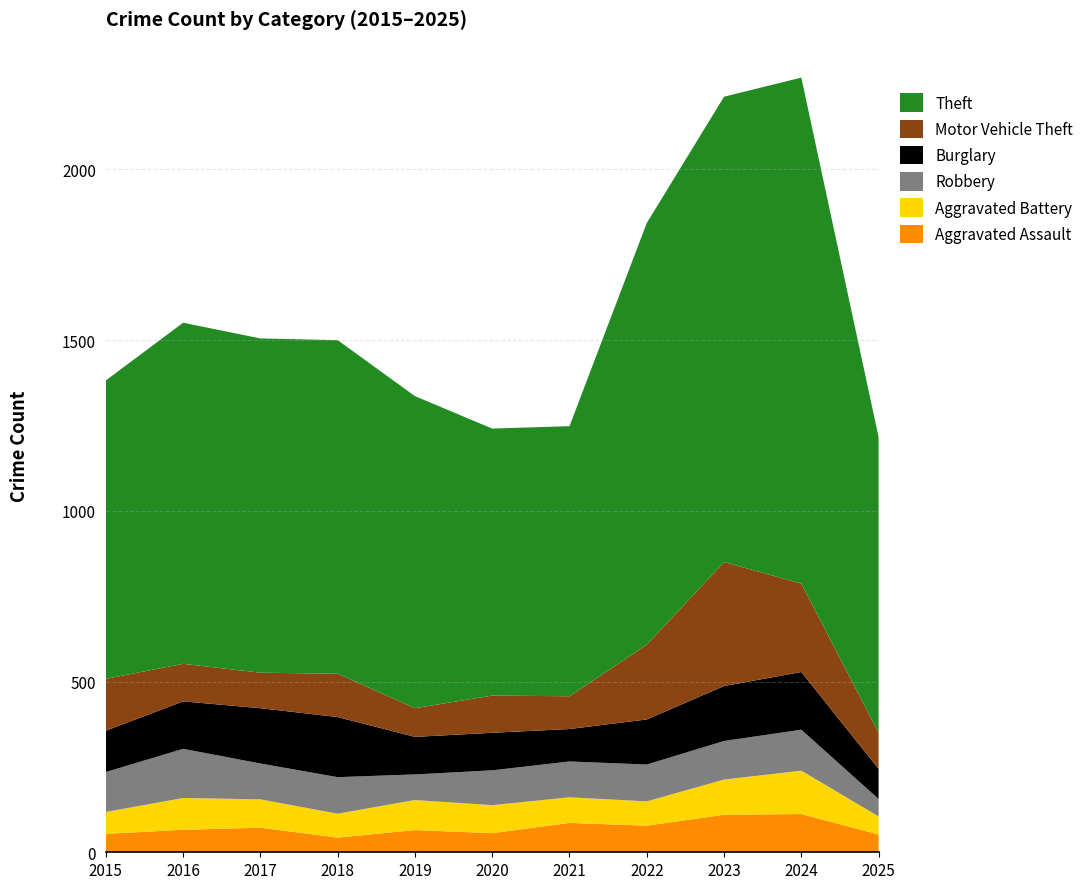

Reading right to left, what are all the values shown in this chart?

Aggravated Assault: 2025=52	2024=112	2023=110	2022=78	2021=86	2020=56	2019=65	2018=43	2017=72	2016=66	2015=54
Aggravated Battery: 2025=53	2024=127	2023=103	2022=71	2021=75	2020=82	2019=88	2018=70	2017=83	2016=93	2015=64
Robbery: 2025=51	2024=120	2023=113	2022=108	2021=105	2020=102	2019=75	2018=107	2017=105	2016=144	2015=117
Burglary: 2025=88	2024=169	2023=161	2022=132	2021=95	2020=110	2019=110	2018=176	2017=162	2016=139	2015=121
Motor Vehicle Theft: 2025=106	2024=259	2023=363	2022=219	2021=96	2020=109	2019=84	2018=127	2017=104	2016=110	2015=152
Theft: 2025=866	2024=1482	2023=1363	2022=1235	2021=791	2020=782	2019=914	2018=977	2017=979	2016=999	2015=874